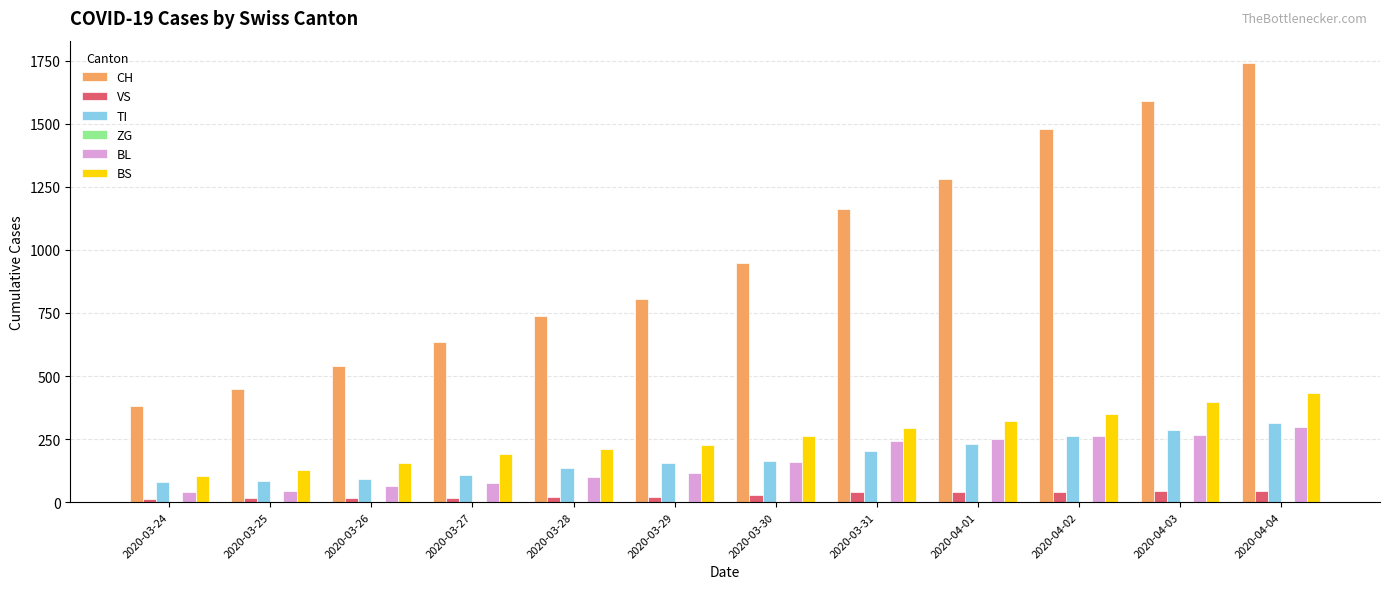

How many data points in TI are less than 165?

6